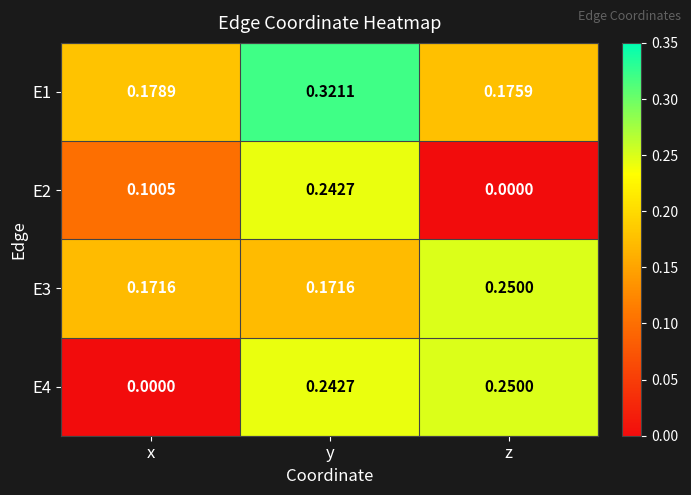

At which label is E4 closest to 0?

x